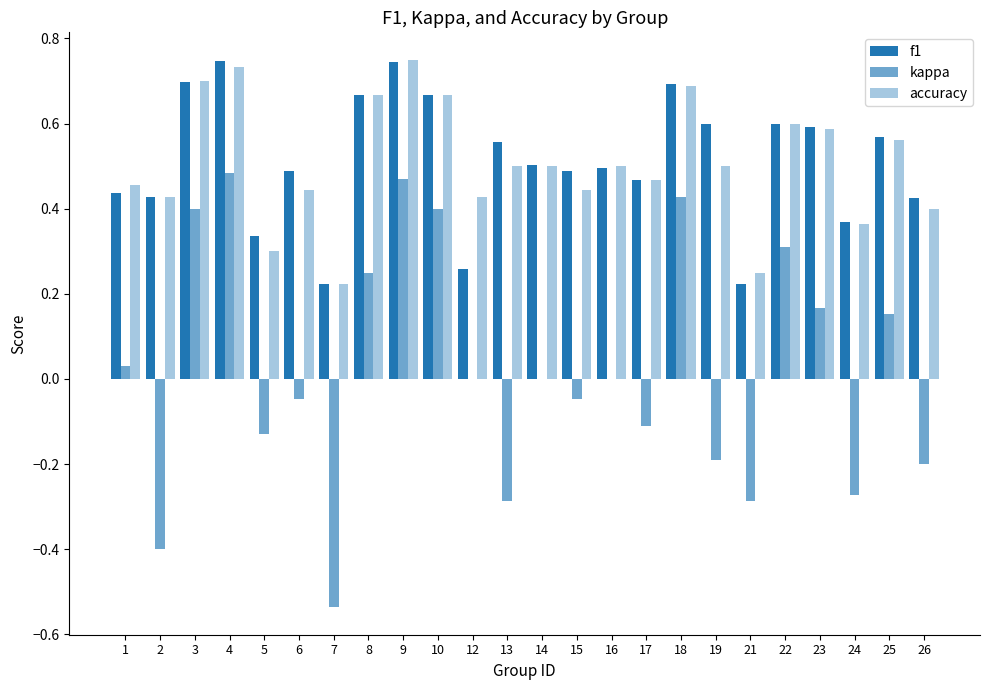

How many groups of bars are there?

24